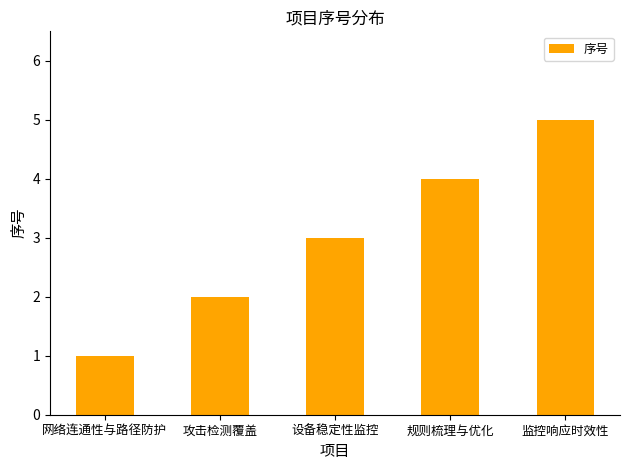

What value does the data have at 监控响应时效性?

5